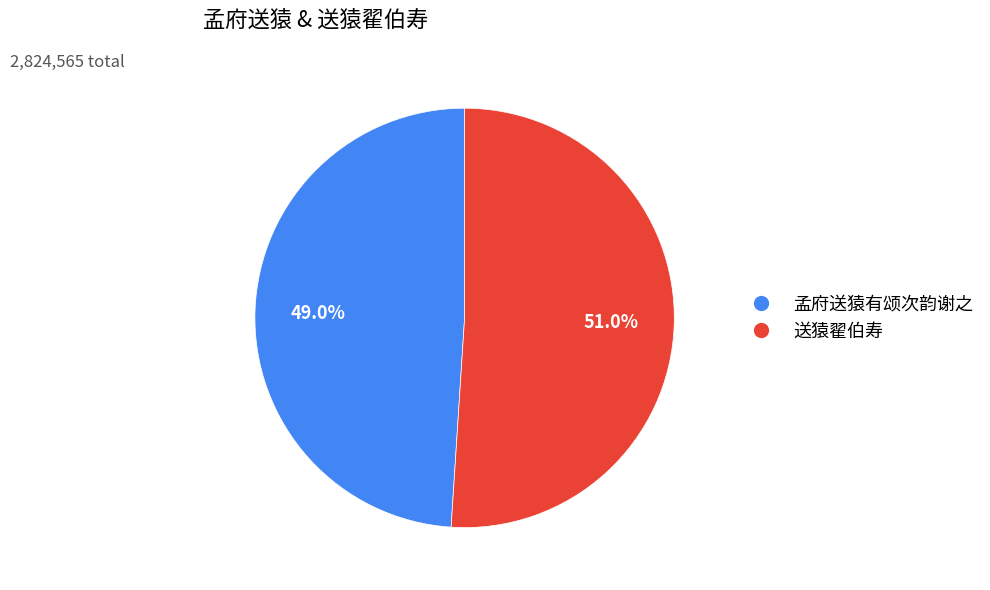

What percentage is the 孟府送猿有颂次韵谢之 slice, to the nearest percent?

49%